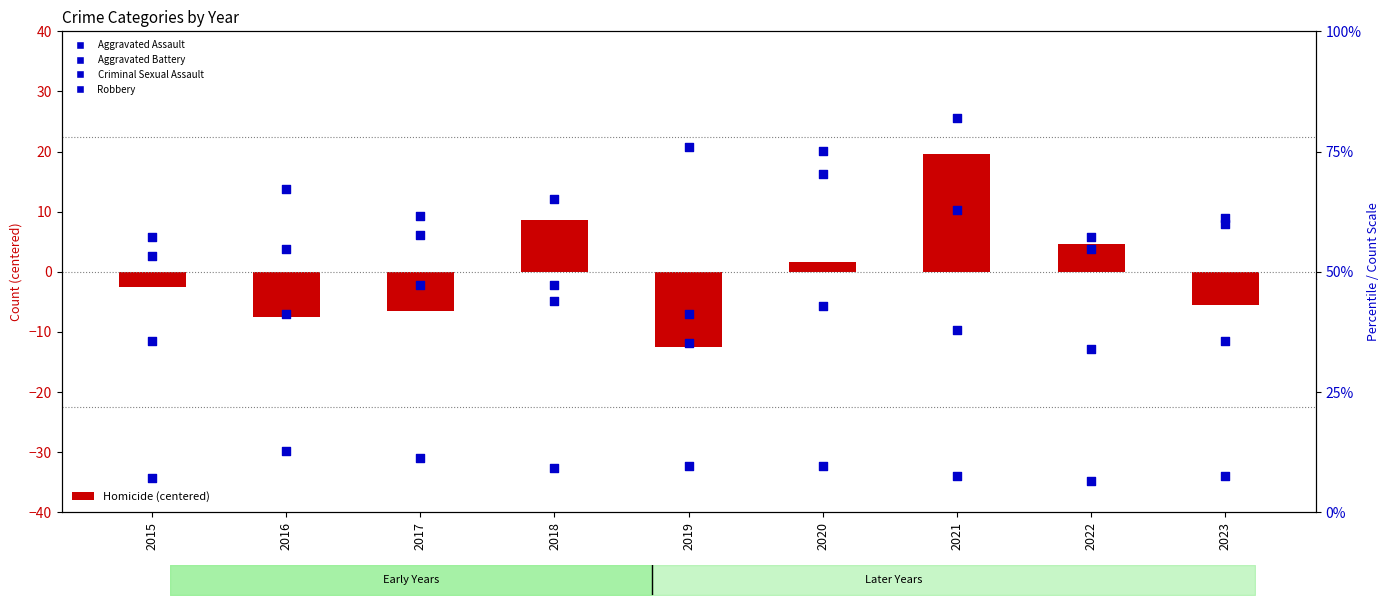

What are all the series names shown in the legend?

Homicide (centered), Aggravated Assault, Aggravated Battery, Criminal Sexual Assault, Robbery